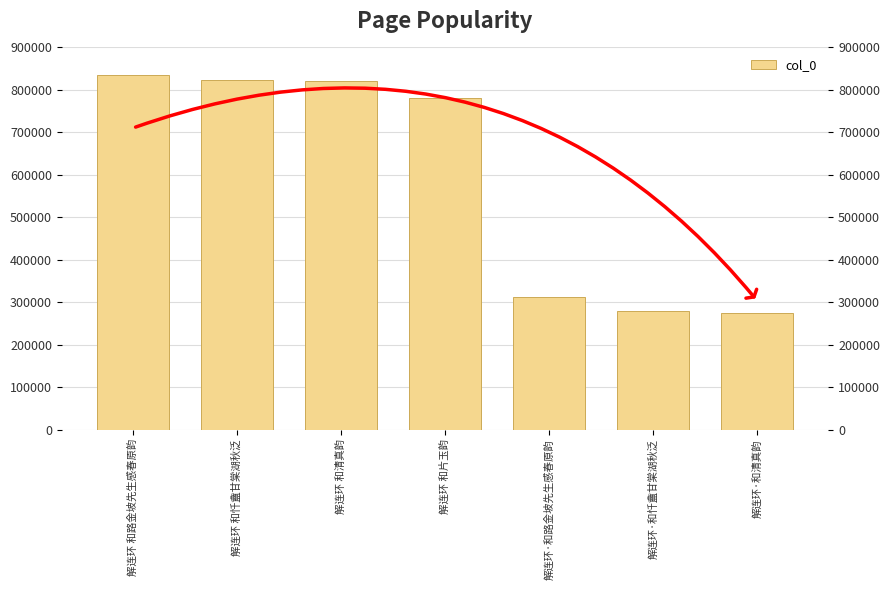

What is the sum of all values?

4125646